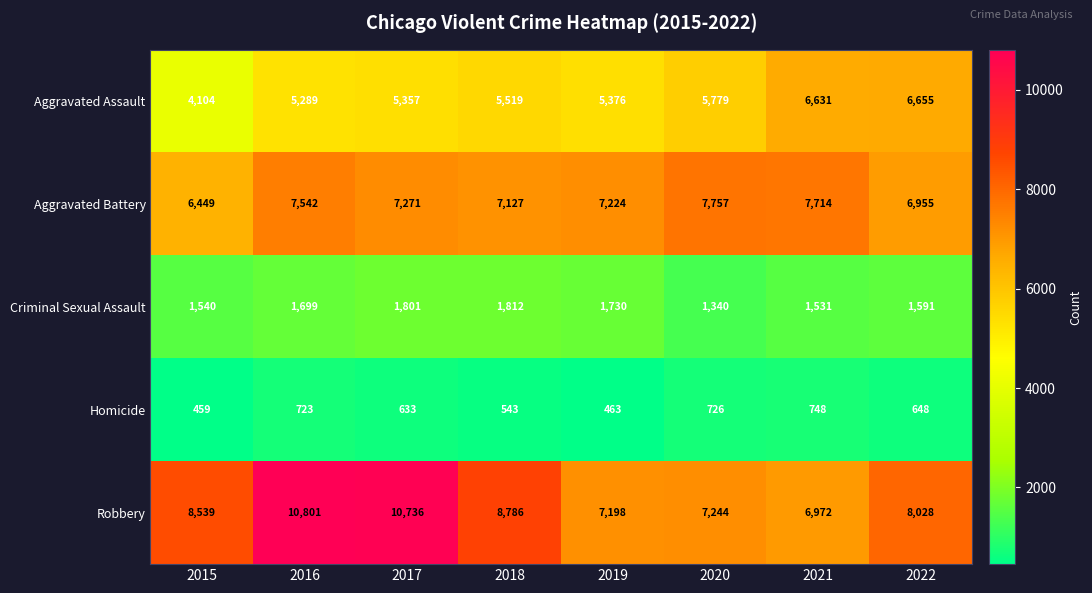

What is the greatest value displayed?

10801